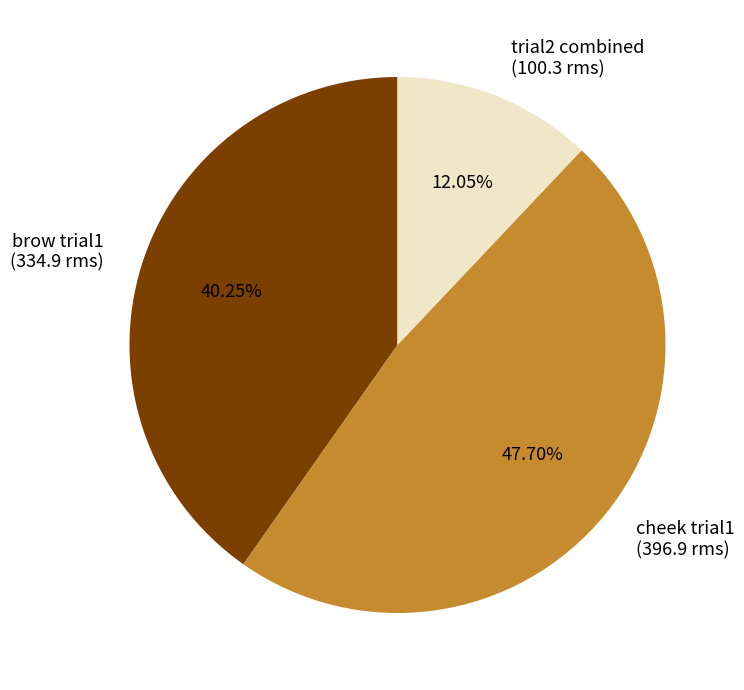

To the nearest percent, what is the average slice percentage?

33%